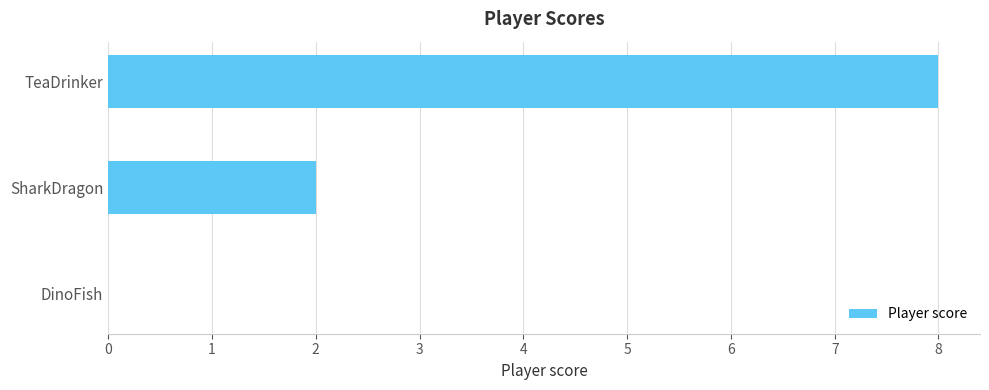

What is the sum of all values?

10